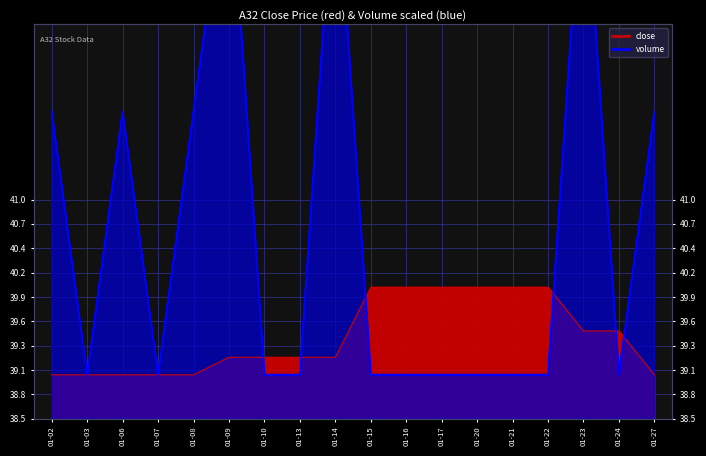

What is the difference between the second highest and second lowest values?

1.0